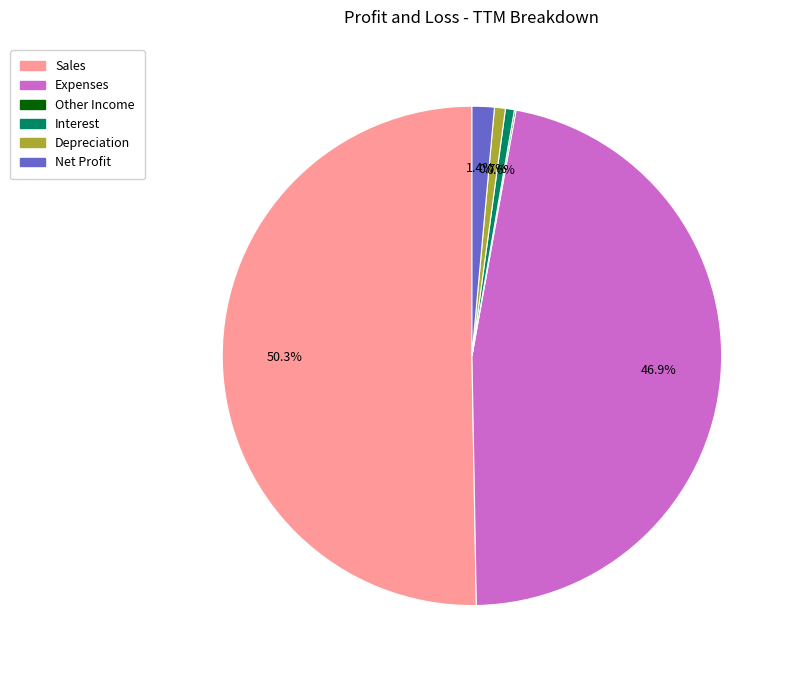

Which slice represents more than half of the pie?

Sales